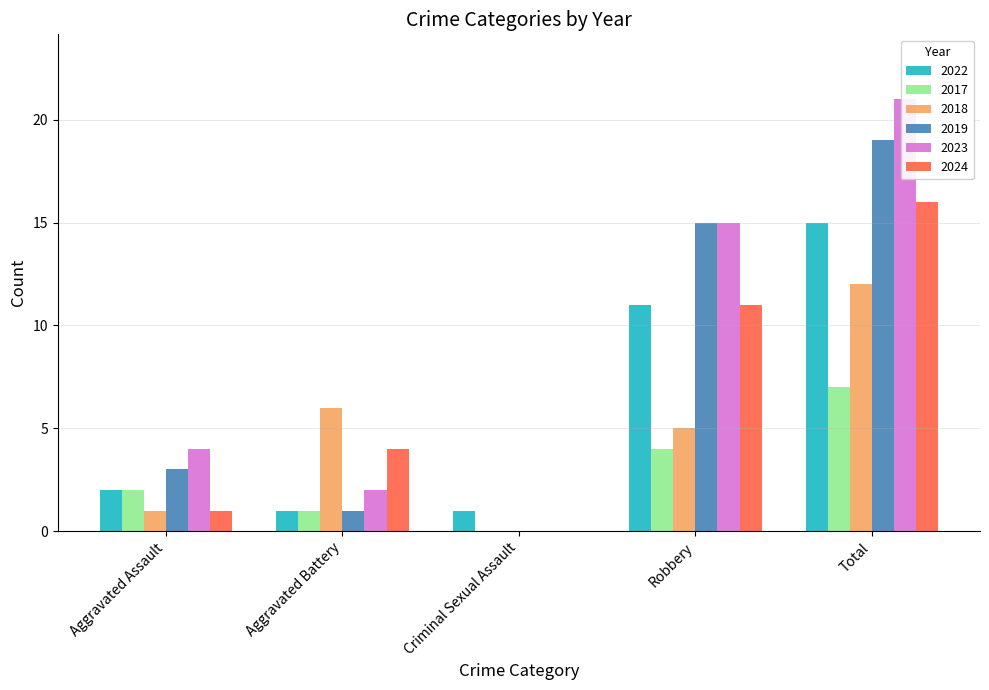

Which has a higher value, Aggravated Battery or Robbery?

Robbery